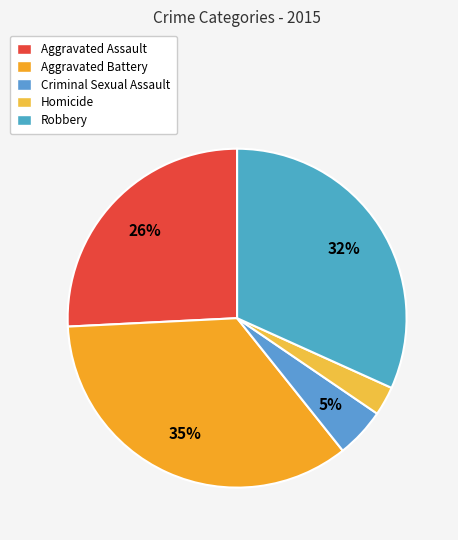

The Robbery slice represents 32% of the pie. True or false?

True